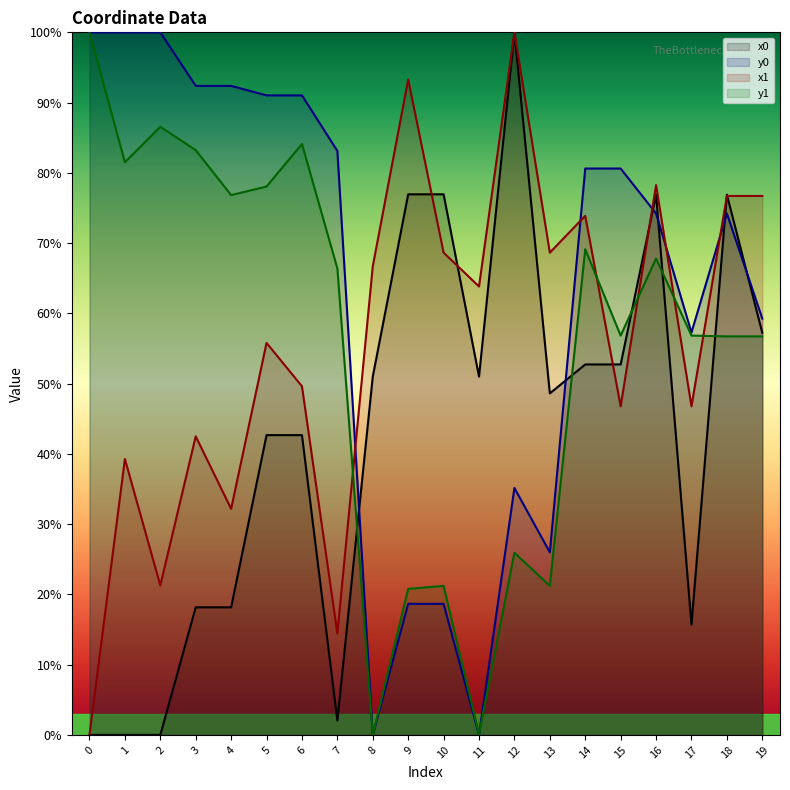

Reading left to right, transcribe all the data shown in this chart.

x0: 0=0.0	1=0.0	2=0.0	3=18.2	4=18.2	5=42.7	6=42.7	7=2.0	8=51.0	9=76.9	10=76.9	11=51.0	12=100.0	13=48.6	14=52.7	15=52.7	16=76.9	17=15.7	18=76.9	19=57.2
y0: 0=100.0	1=100.0	2=100.0	3=92.4	4=92.4	5=91.0	6=91.0	7=83.1	8=0.0	9=18.7	10=18.7	11=0.0	12=35.1	13=26.0	14=80.6	15=80.6	16=74.2	17=57.3	18=74.2	19=59.3
x1: 0=0.0	1=39.3	2=21.3	3=42.5	4=32.2	5=55.8	6=49.6	7=14.4	8=66.7	9=93.3	10=68.6	11=63.8	12=100.0	13=68.6	14=73.9	15=46.8	16=78.3	17=46.8	18=76.7	19=76.7
y1: 0=100.0	1=81.5	2=86.6	3=83.2	4=76.8	5=78.1	6=84.1	7=66.4	8=0.0	9=20.8	10=21.2	11=0.1	12=25.9	13=21.2	14=69.1	15=56.8	16=67.8	17=56.8	18=56.7	19=56.7